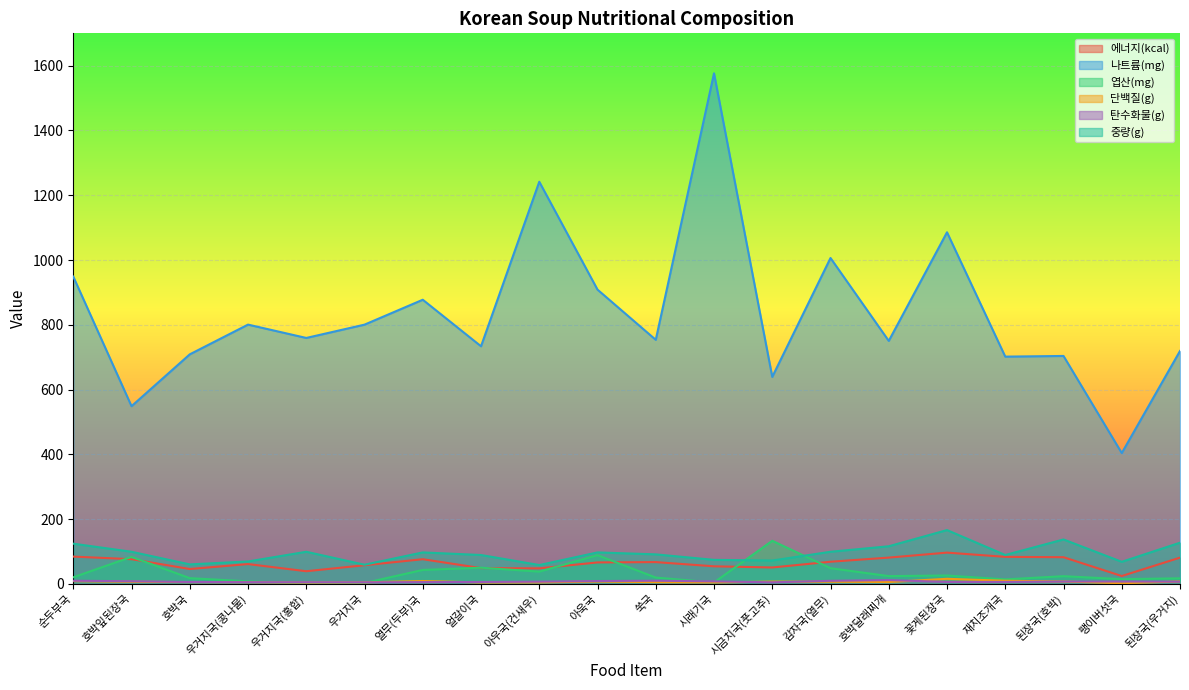

What is the difference between the 엽산(mg) values at 얼갈이국 and 호박잎된장국?

33.4